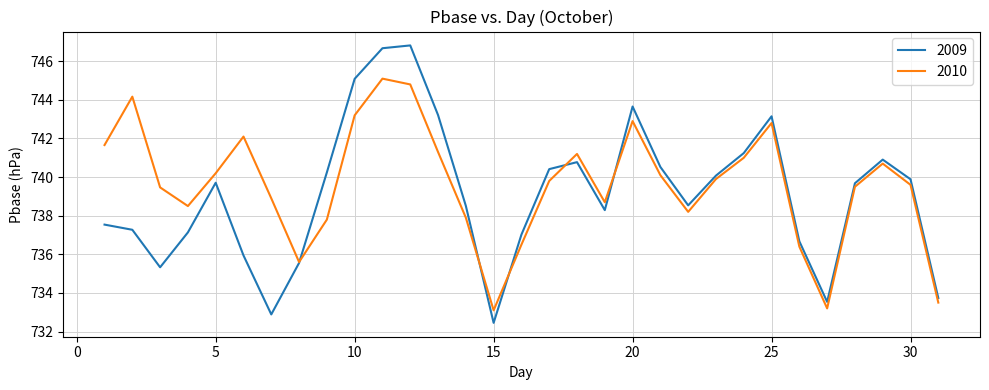

What is the difference between the maximum and minimum values in the 2009 series?

14.4